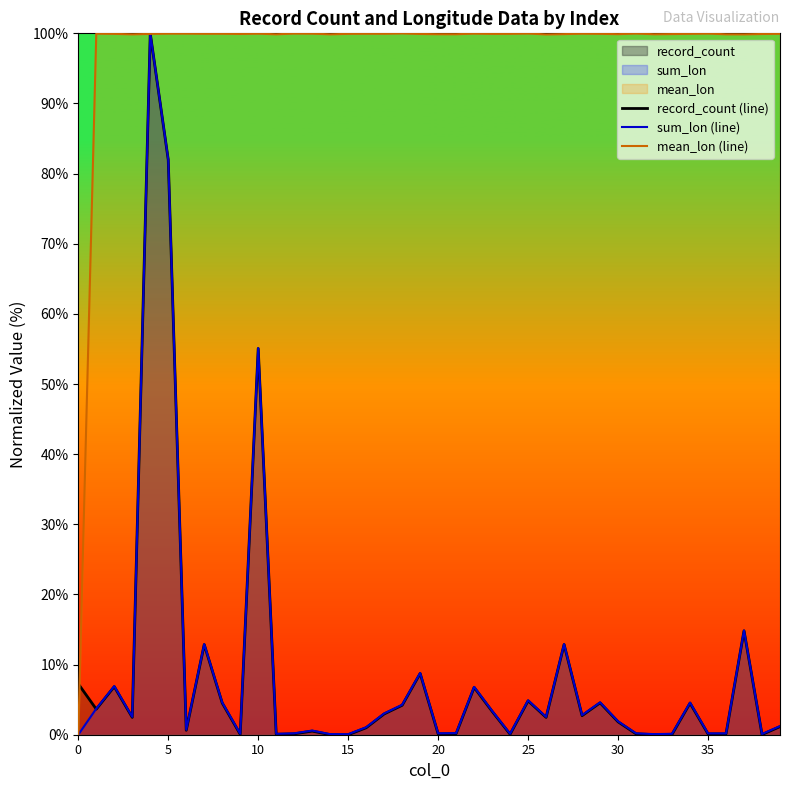

Which series has the largest total across all categories?

mean_lon (line)